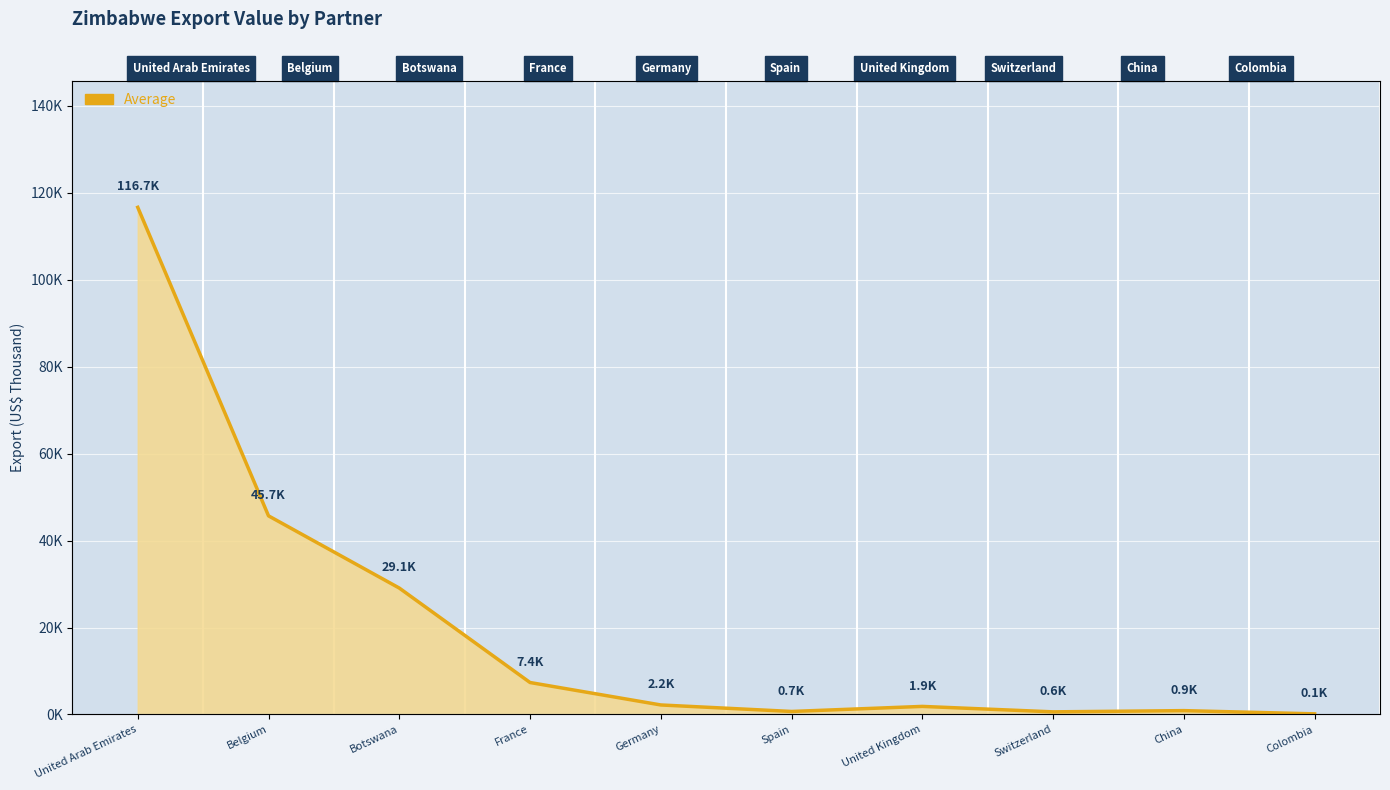

The value at France is 7350.5. True or false?

True